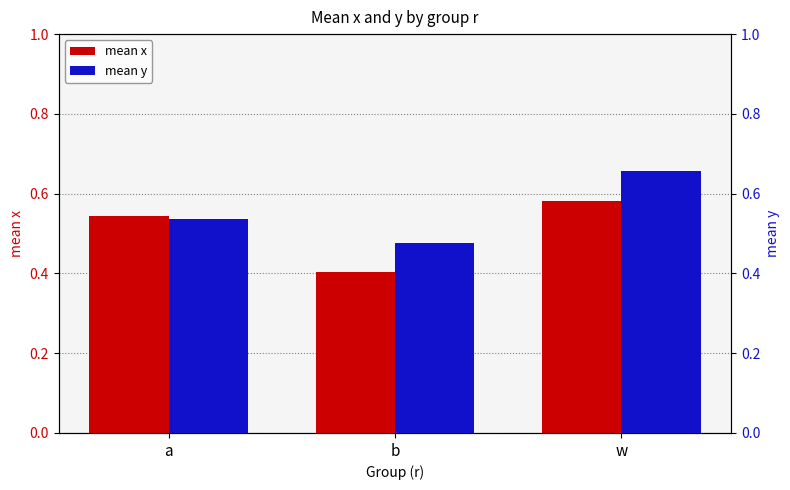

Which has a higher value, a or w?

w